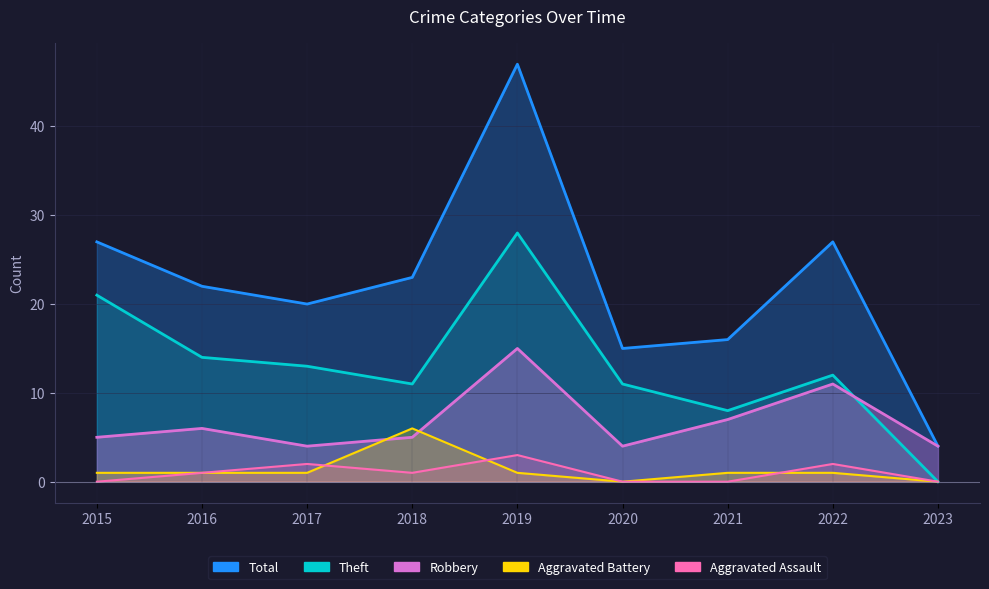

At which label does Theft reach its peak?

2019